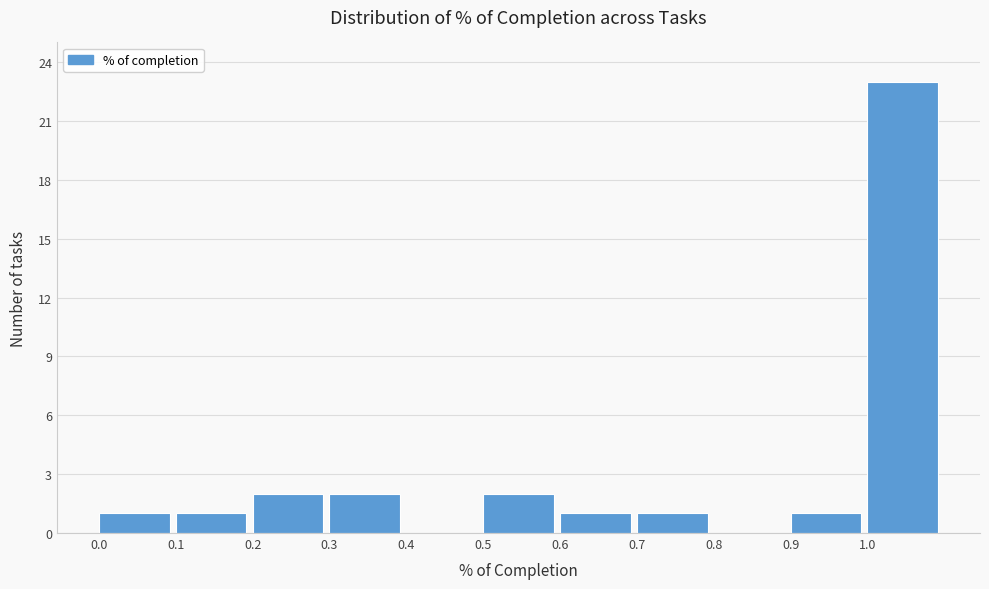

Reading left to right, transcribe this chart: for each bar, give the range it covers on the x-axis and its height. The values are not printed on the chart, so give them approximately, as read against the axis.

0.0 to 0.1: 1
0.1 to 0.2: 1
0.2 to 0.3: 2
0.3 to 0.4: 2
0.4 to 0.5: 0
0.5 to 0.6: 2
0.6 to 0.7: 1
0.7 to 0.8: 1
0.8 to 0.9: 0
0.9 to 1.0: 1
1.0 to 1.1: 23